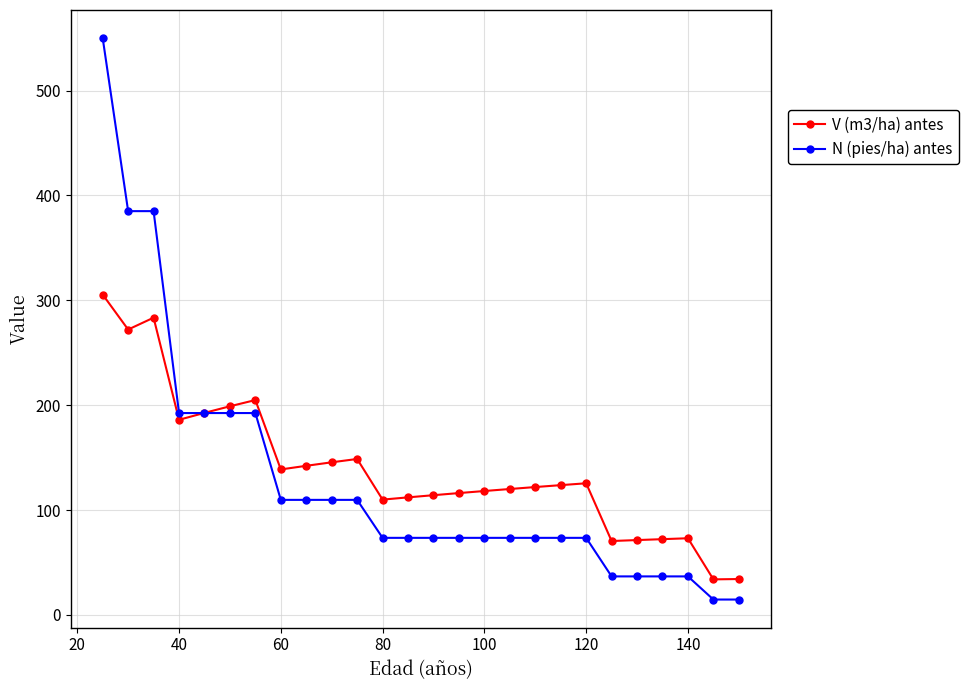

Rank the series by their maximum value, from highest to lowest.

N (pies/ha) antes, V (m3/ha) antes